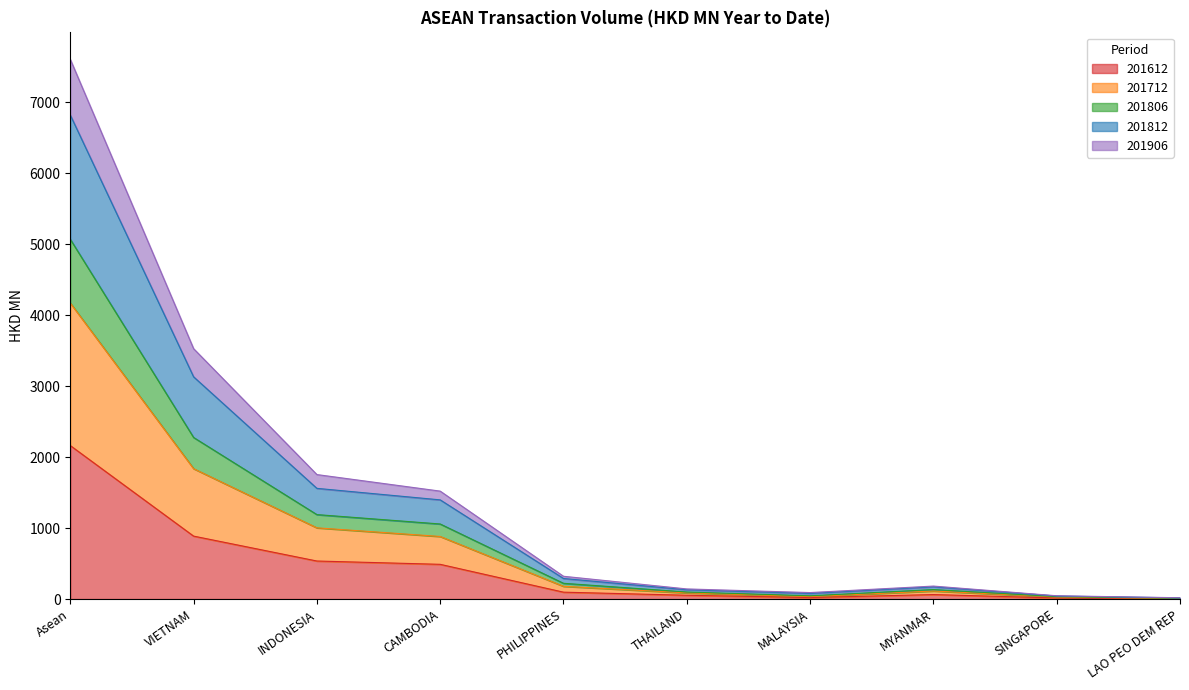

What is the label of the 5th point from the left?

PHILIPPINES